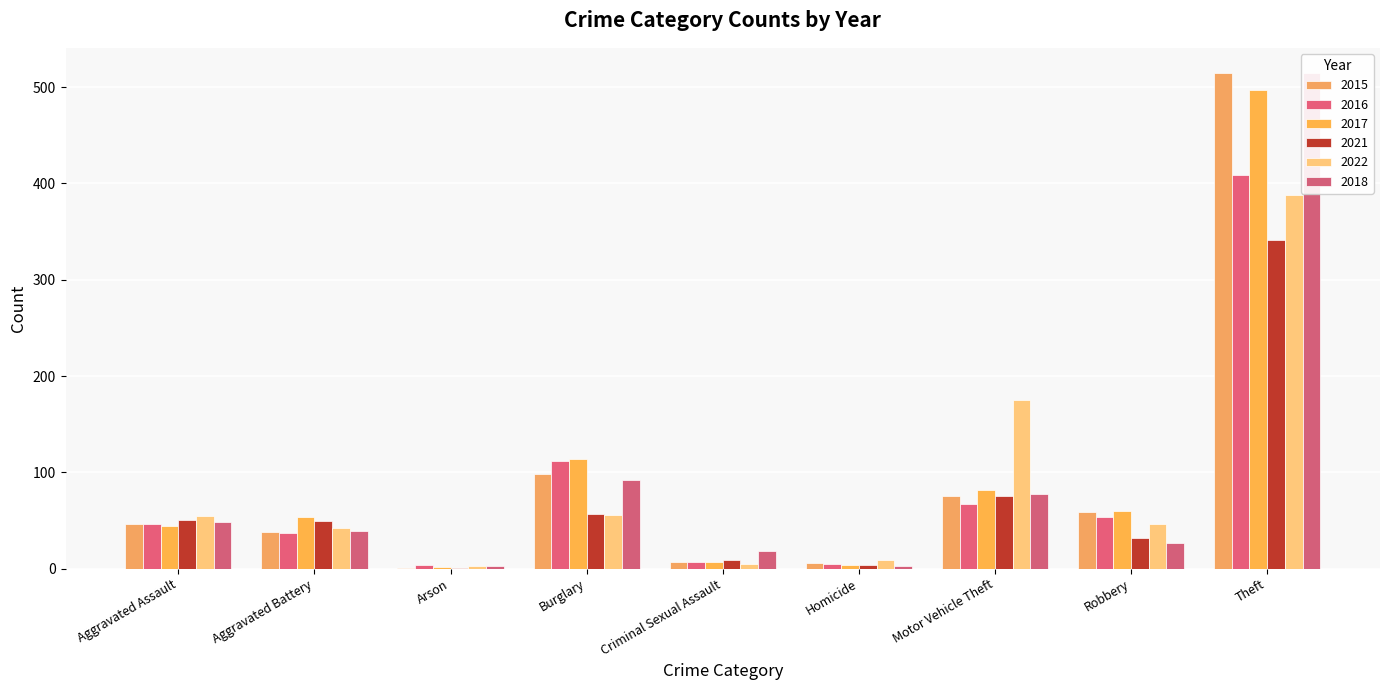

At which category is the sum across all series the highest?

Theft